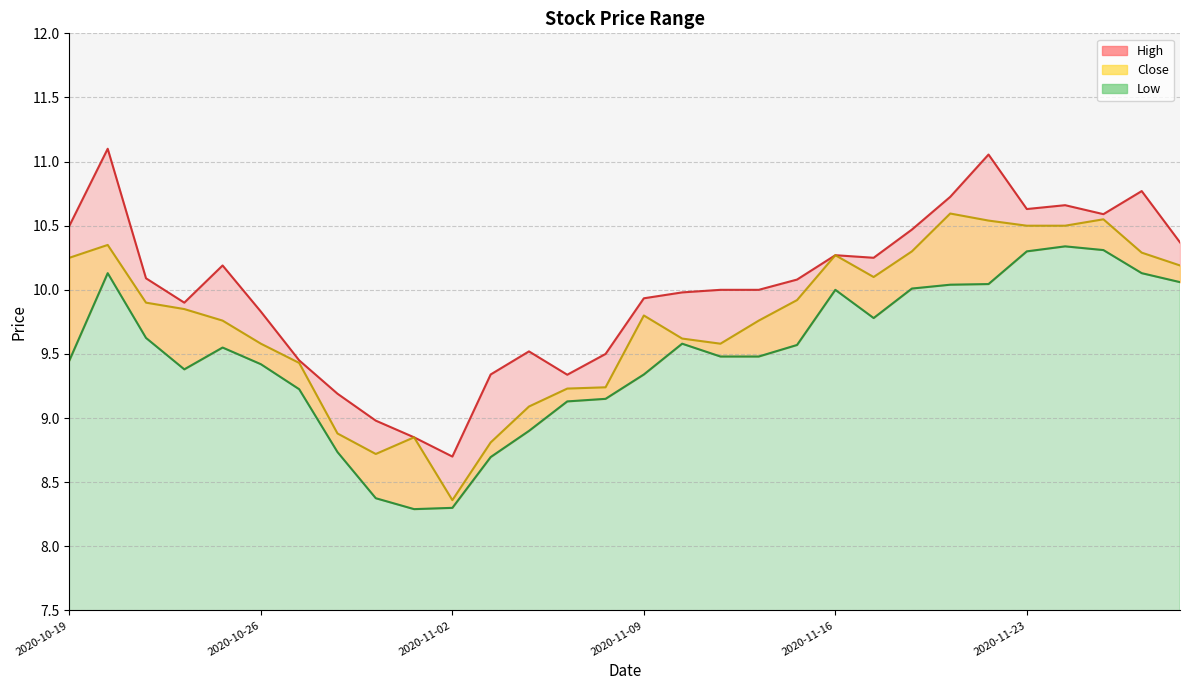

At which label does High first exceed 10?

2020-10-19